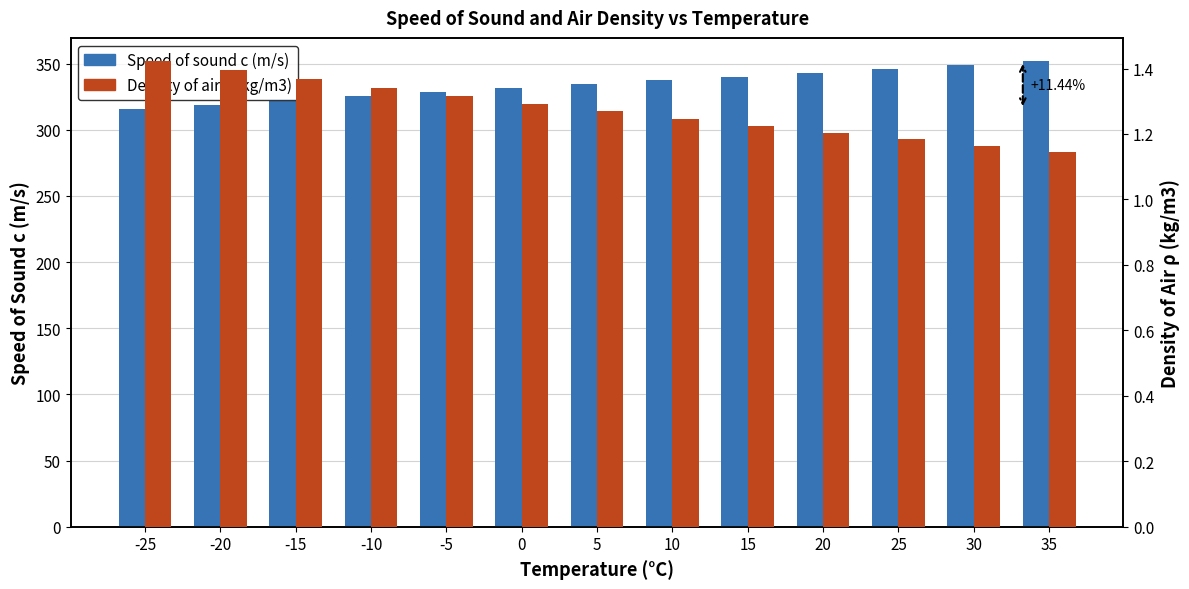

Reading right to left, transcribe all the data shown in this chart.

Speed of sound c (m/s): 35=351.9	30=349.0	25=346.1	20=343.2	15=340.3	10=337.3	5=334.3	0=331.3	-5=328.2	-10=325.2	-15=322.1	-20=318.9	-25=315.8
Density of air ρ (kg/m3): 35=1.1	30=1.2	25=1.2	20=1.2	15=1.2	10=1.2	5=1.3	0=1.3	-5=1.3	-10=1.3	-15=1.4	-20=1.4	-25=1.4